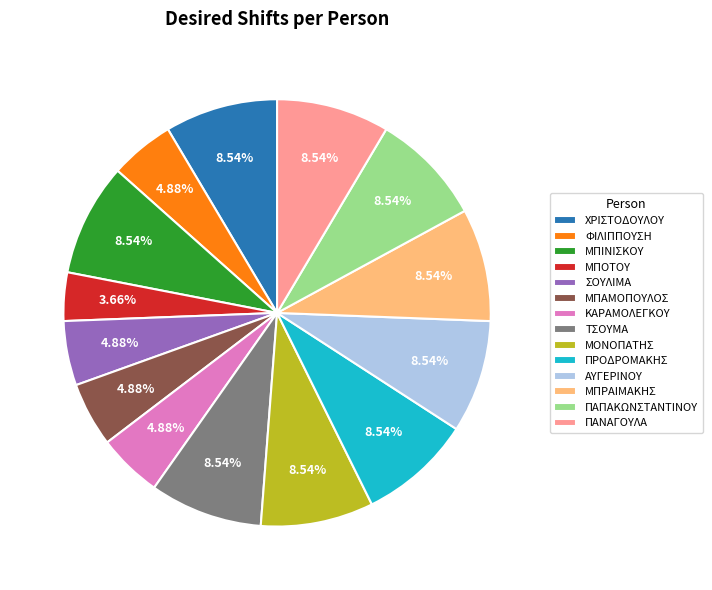

Approximately how many times larger is the value at ΤΣΟΥΜΑ compared to ΜΠΟΤΟΥ?

2.3